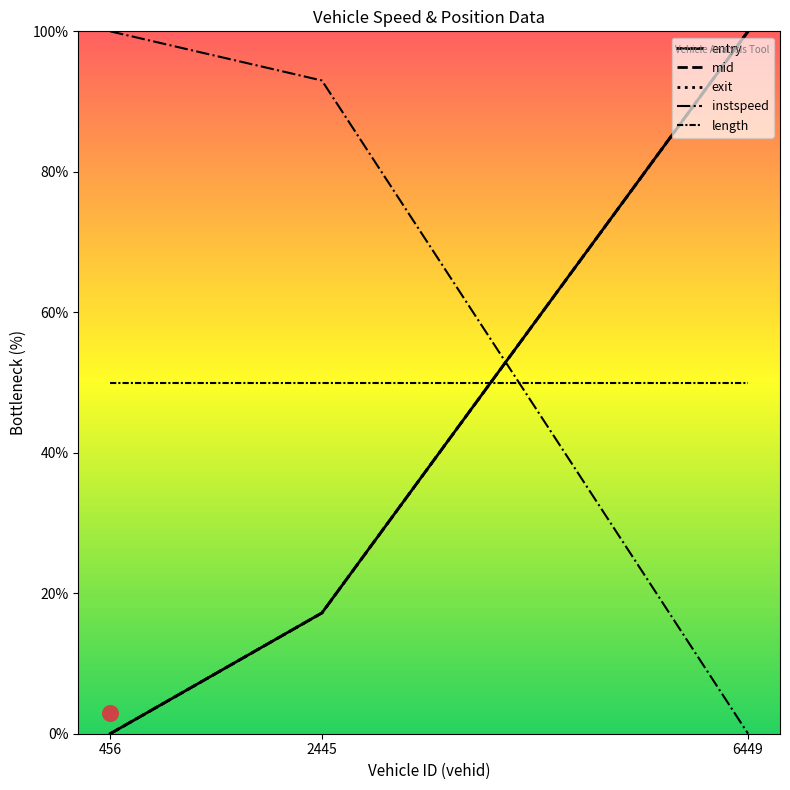

Which series reaches the minimum Y coordinate?

entry